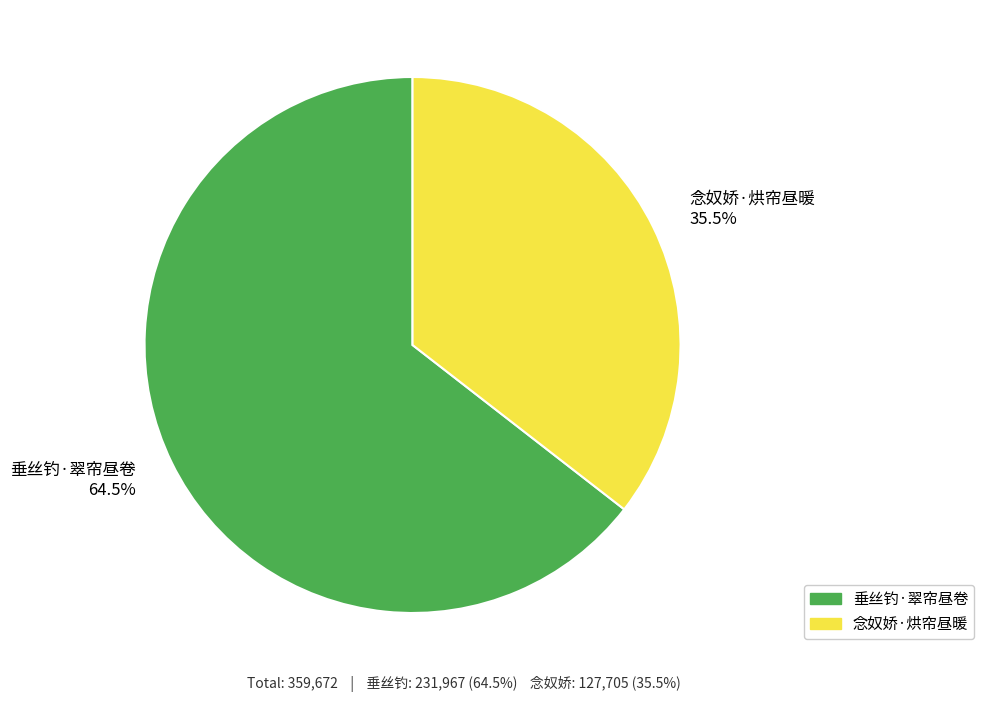

Does any single category account for the majority?

Yes